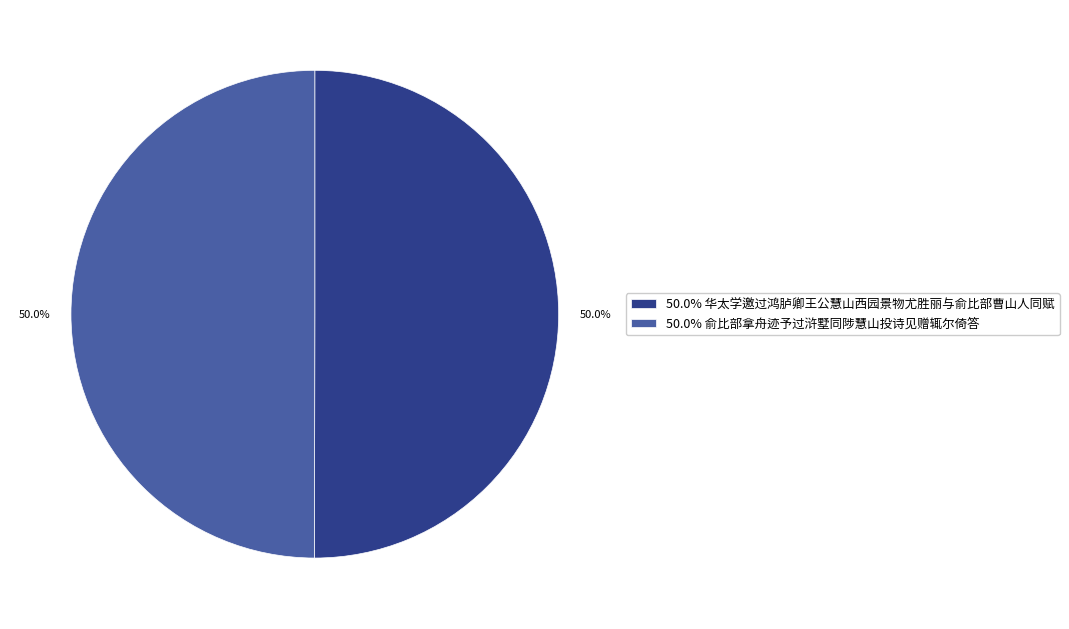

What is the ratio of the value at 50.0% 华太学邀过鸿胪卿王公慧山西园景物尤胜丽与俞比部曹山人同赋 to the value at 50.0% 俞比部拿舟迹予过浒墅同陟慧山投诗见赠辄尔倚答?

1.0